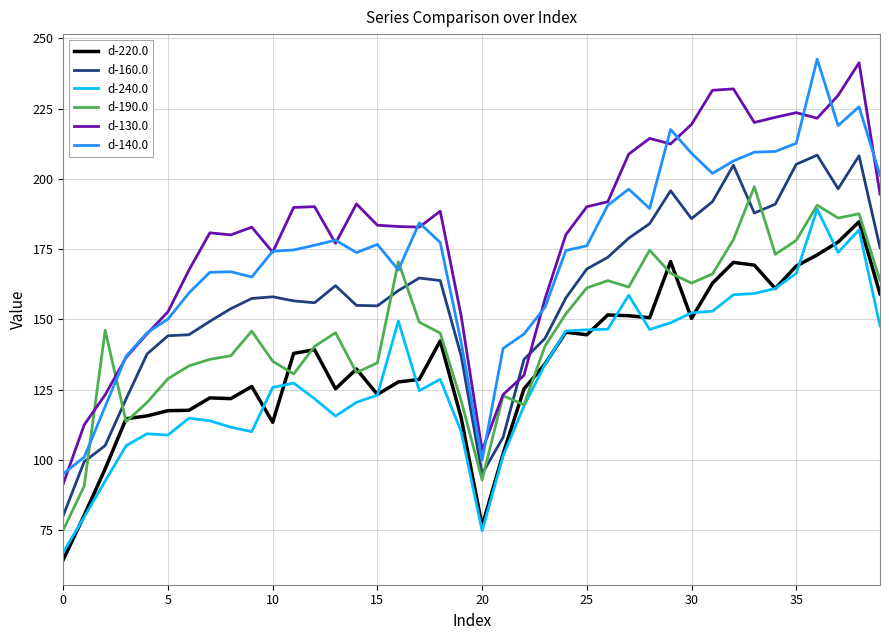

What is the maximum value shown in the chart?

242.6